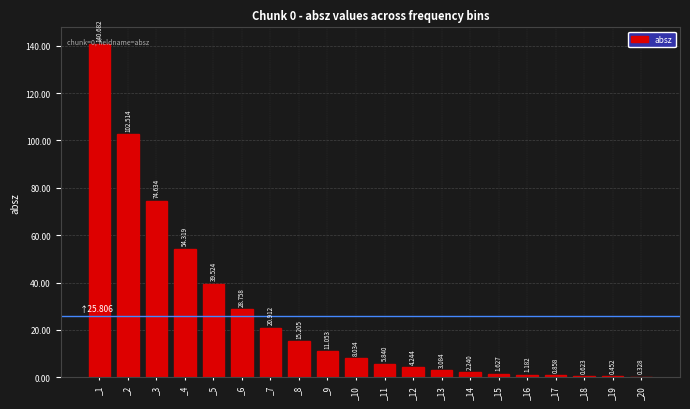

Are the bars horizontal?

No